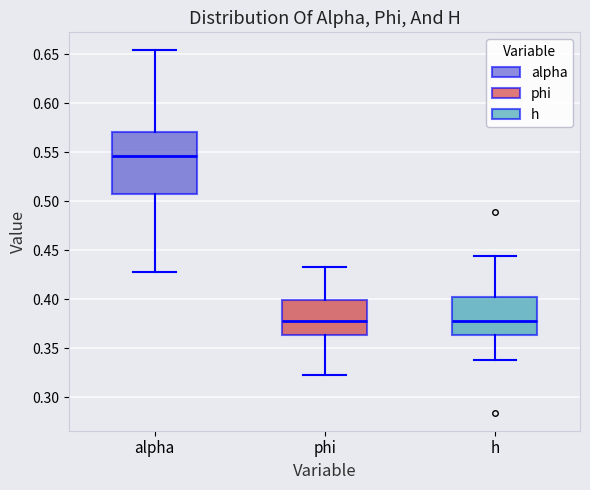

Where does the lower whisker of the box for h end on the y-axis? The values are not printed on the chart, so give them approximately, as read against the axis.

0.340